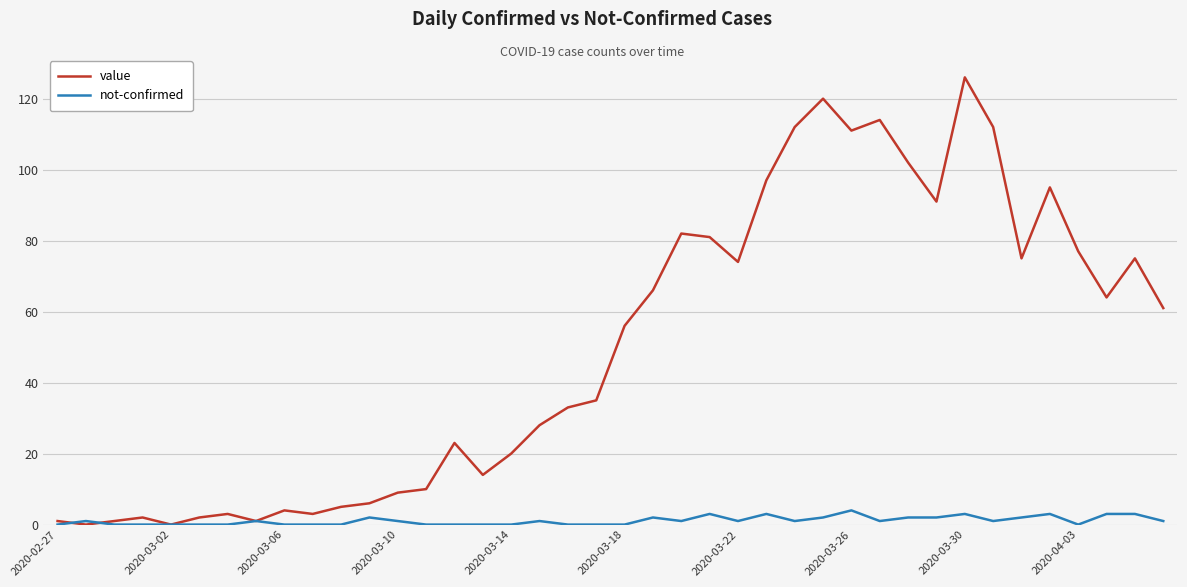

Reading left to right, transcribe all the data shown in this chart.

value: 1	0	1	2	0	2	3	1	4	3	5	6	9	10	23	14	20	28	33	35	56	66	82	81	74	97	112	120	111	114	102	91	126	112	75	95	77	64	75	61
not-confirmed: 0	1	0	0	0	0	0	1	0	0	0	2	1	0	0	0	0	1	0	0	0	2	1	3	1	3	1	2	4	1	2	2	3	1	2	3	0	3	3	1